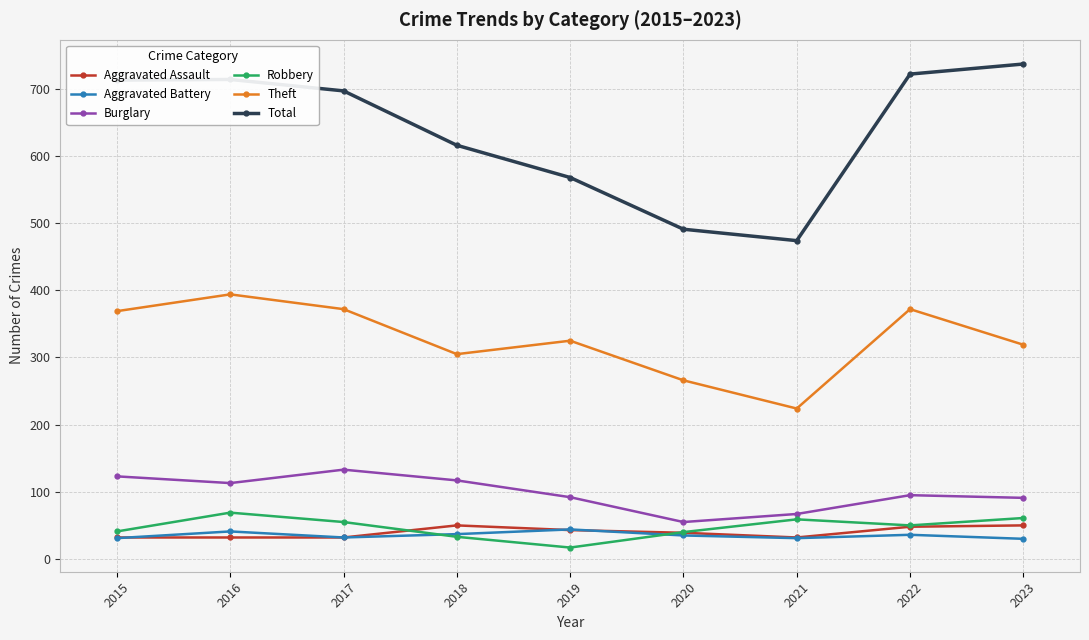

What is the minimum value for Theft?

224